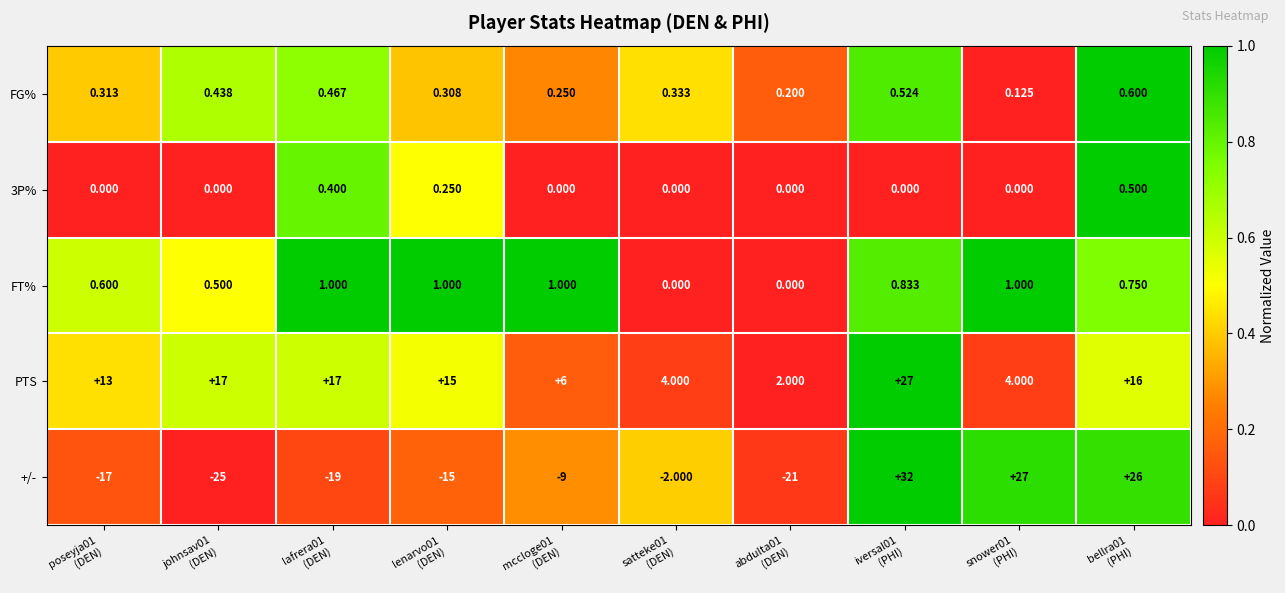

Which series has the largest total across all categories?

PTS